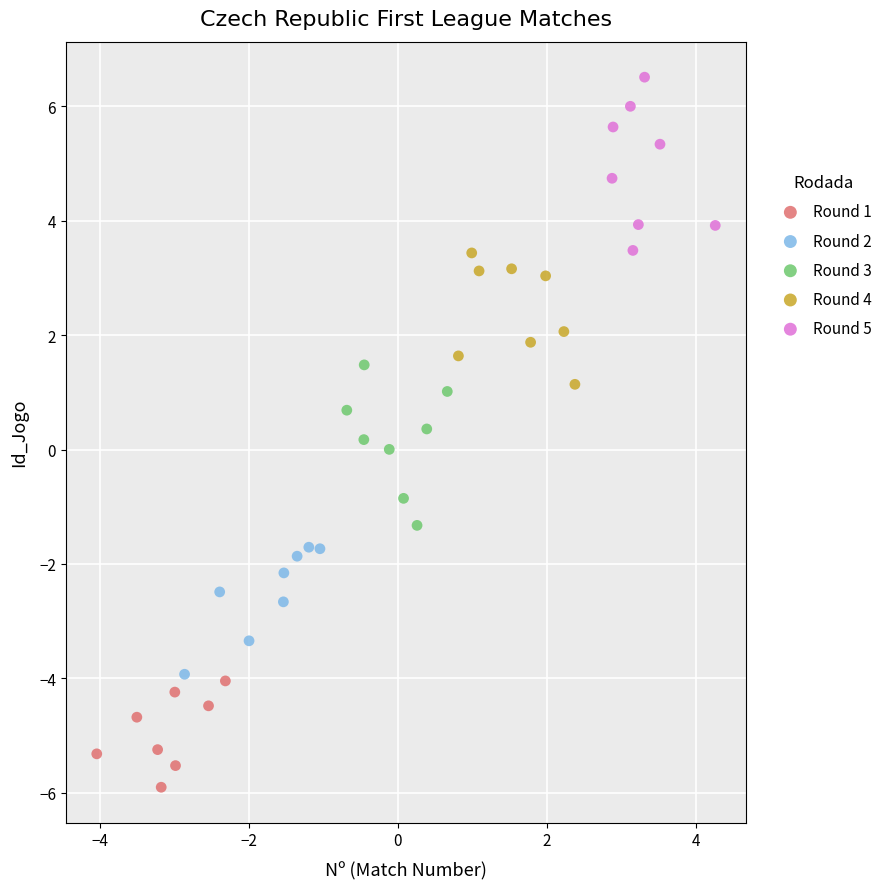

Which series reaches the minimum Y coordinate?

Round 1